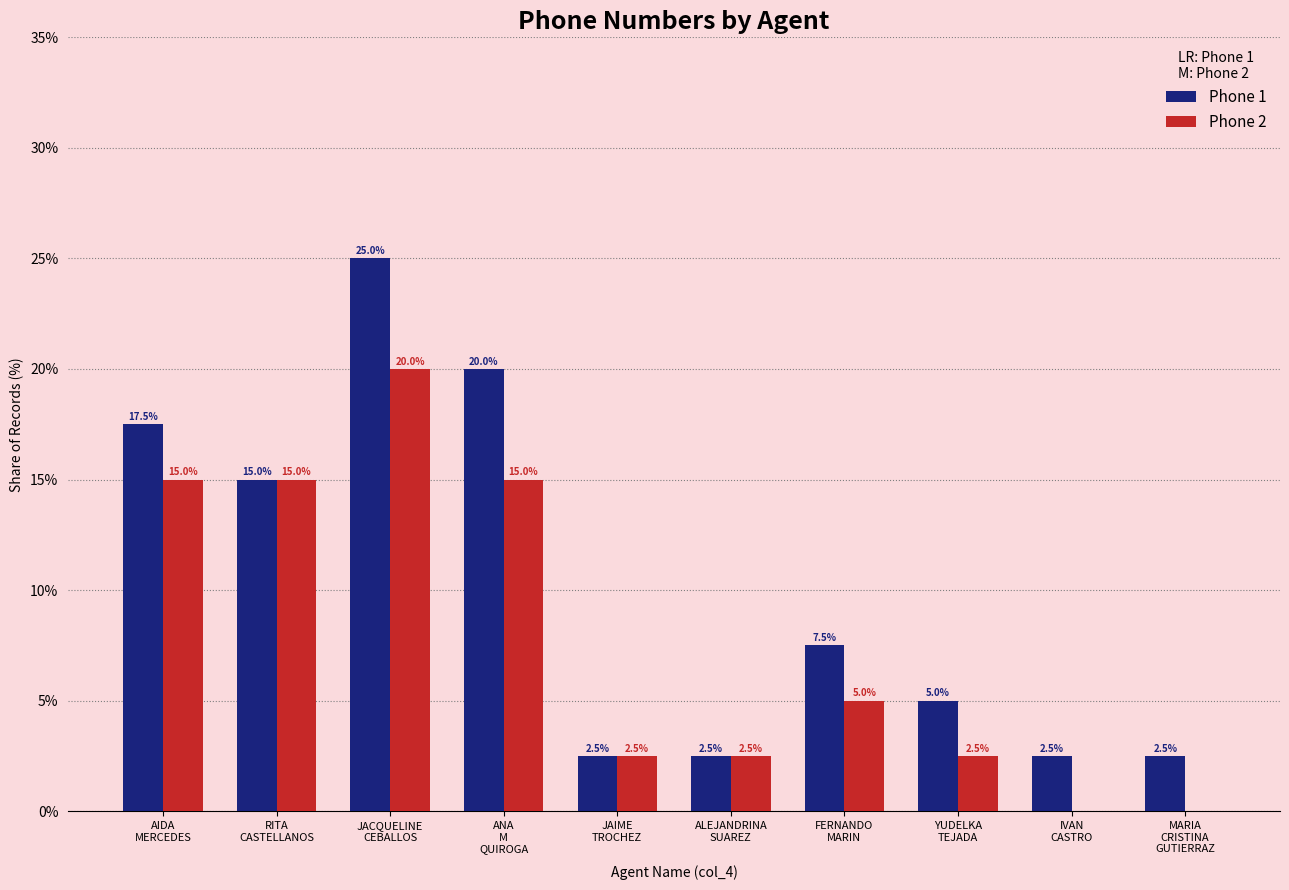

Which series has the largest total across all categories?

Phone 1